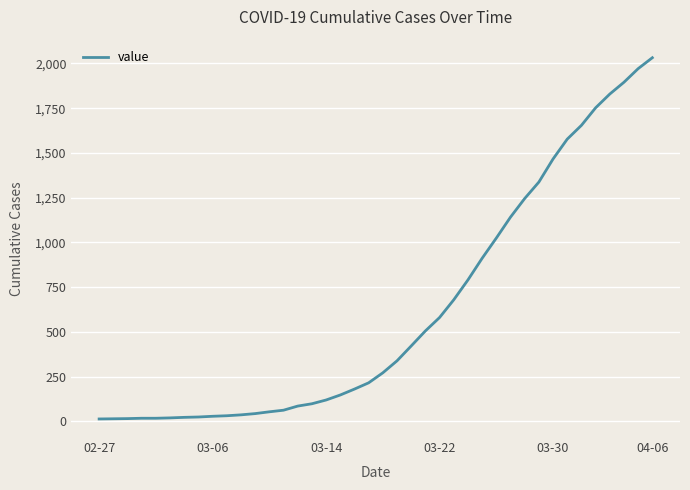

What is the maximum value shown in the chart?

2032